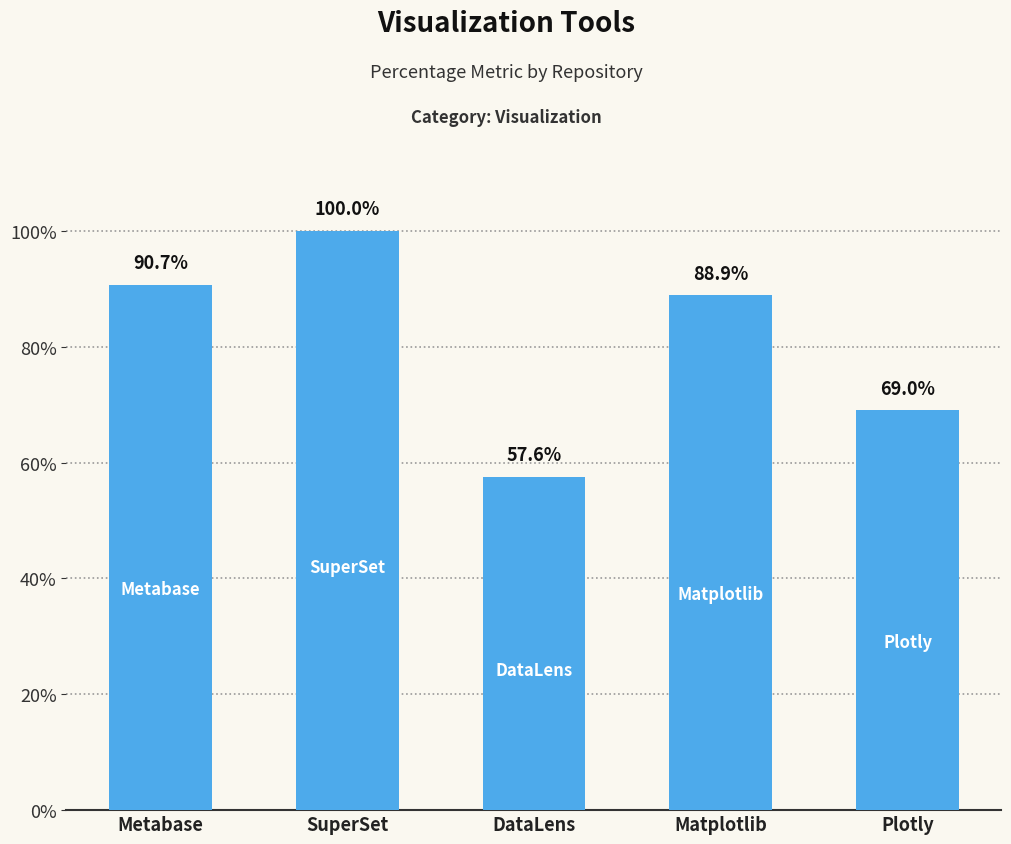

Which label corresponds to the largest value in the chart?

SuperSet